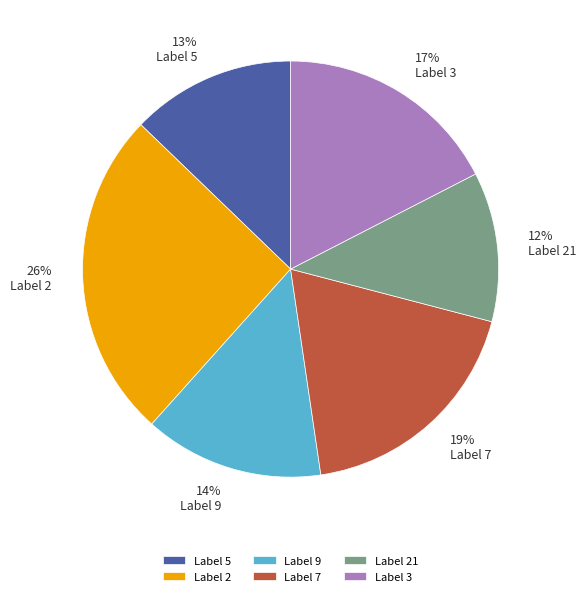

To the nearest percent, what percentage of the pie is Label 7?

19%